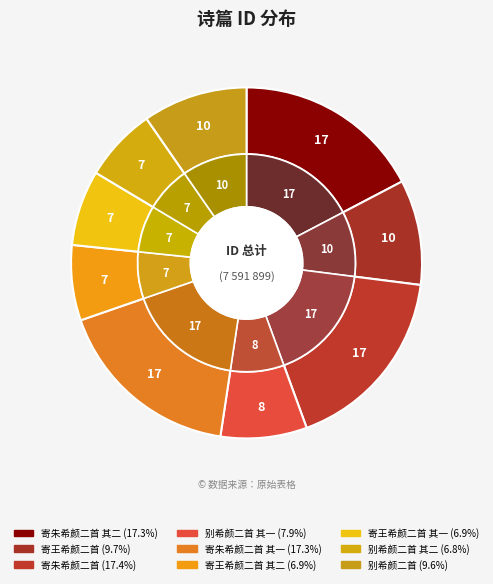

Approximately how many times larger is the value at 别希颜二首 compared to 寄朱希颜二首?

0.6